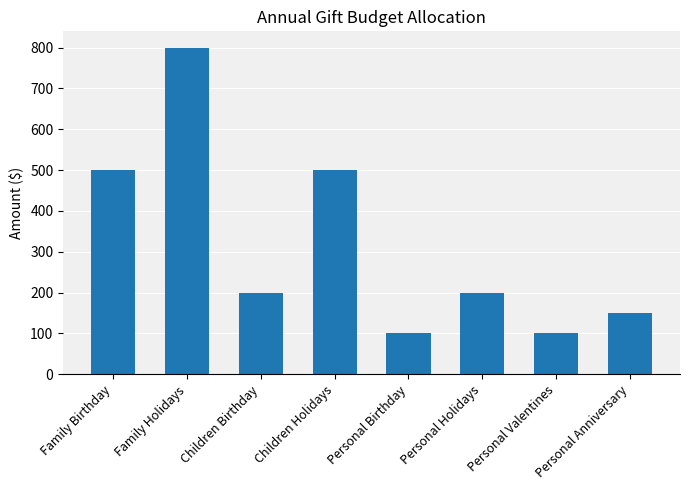

Reading left to right, transcribe all the data shown in this chart.

500	800	200	500	100	200	100	150